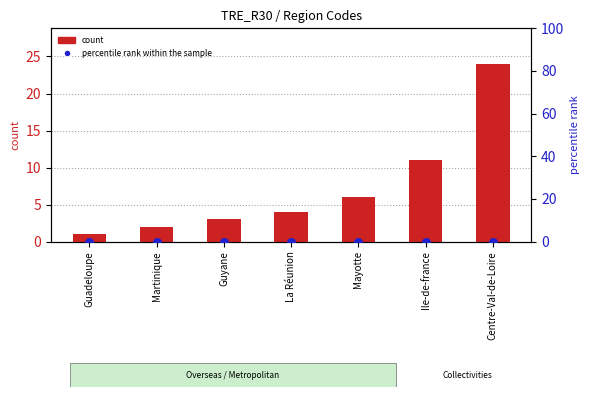

What is the total value across all series at La Réunion?

4.0